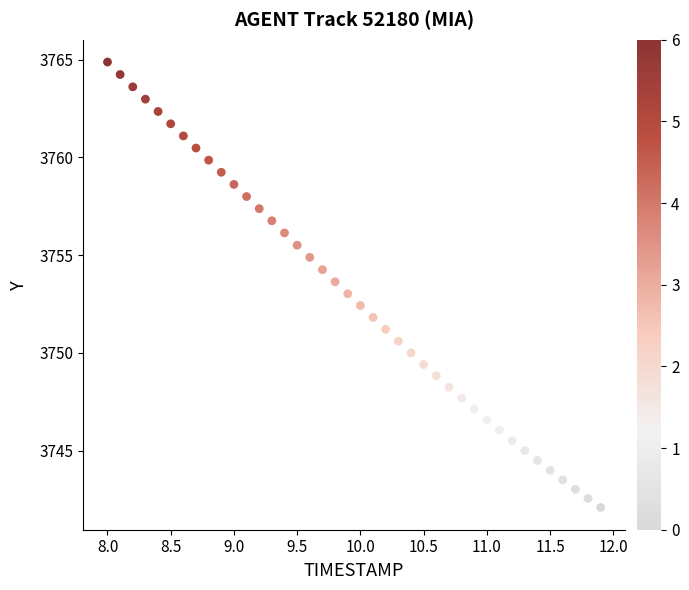

What is the range of Y values (max minus min)?

22.8